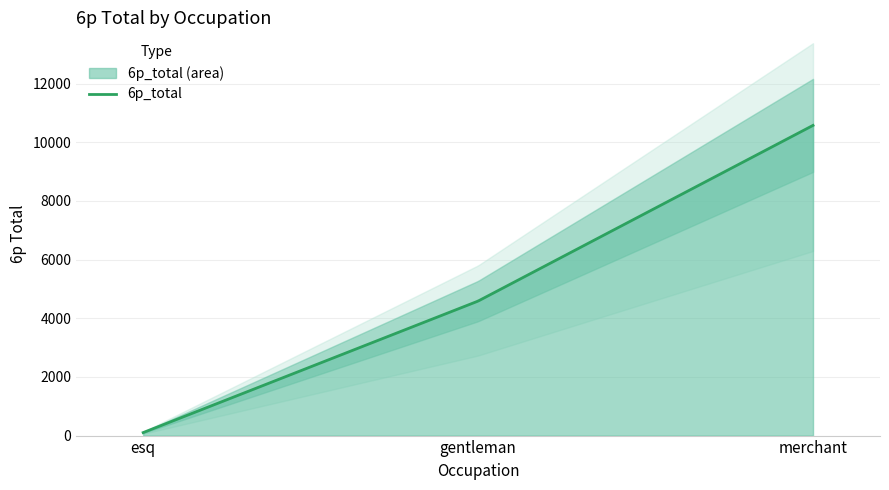

What is the smallest value displayed?

102.1